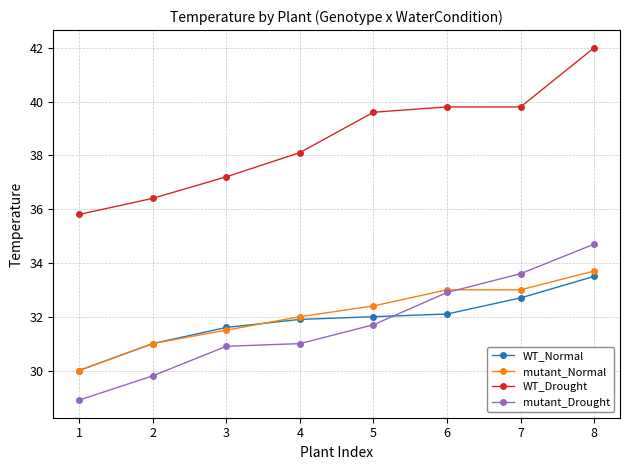

Which series has the widest spread of values?

WT_Drought